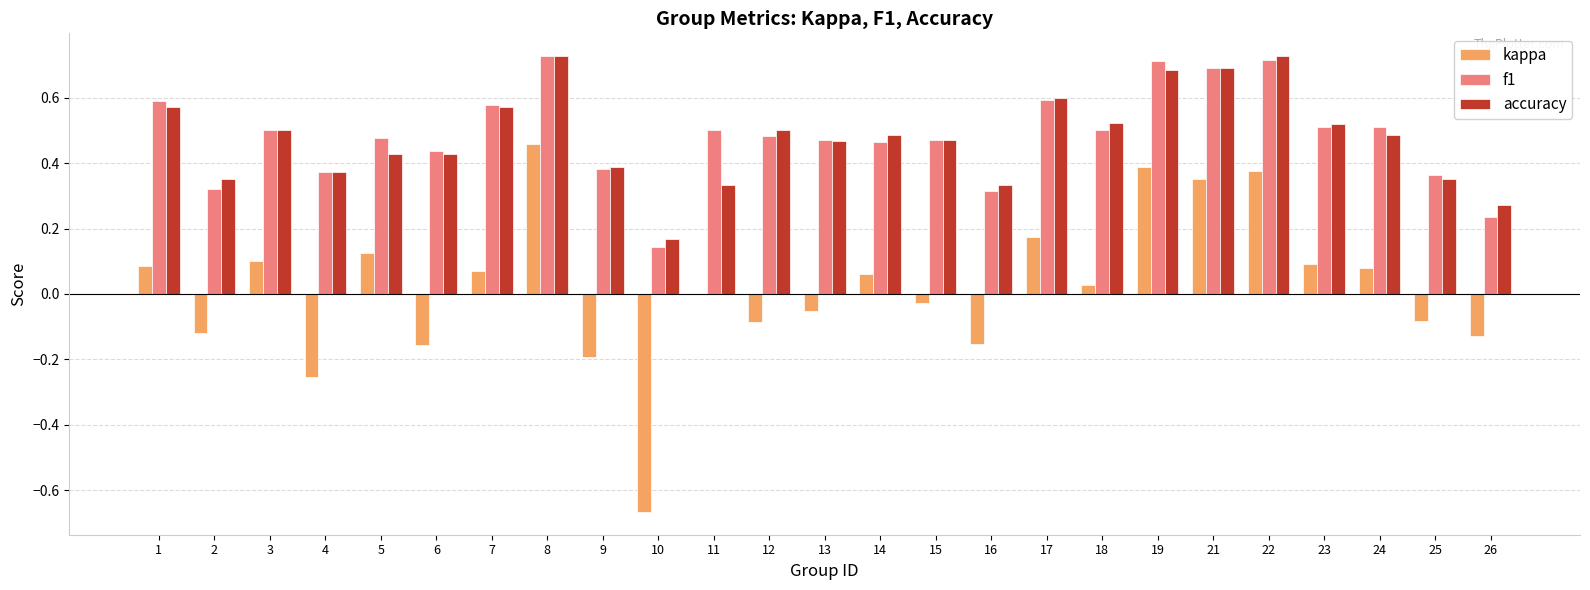

What is the total value across all series at 7?

1.2